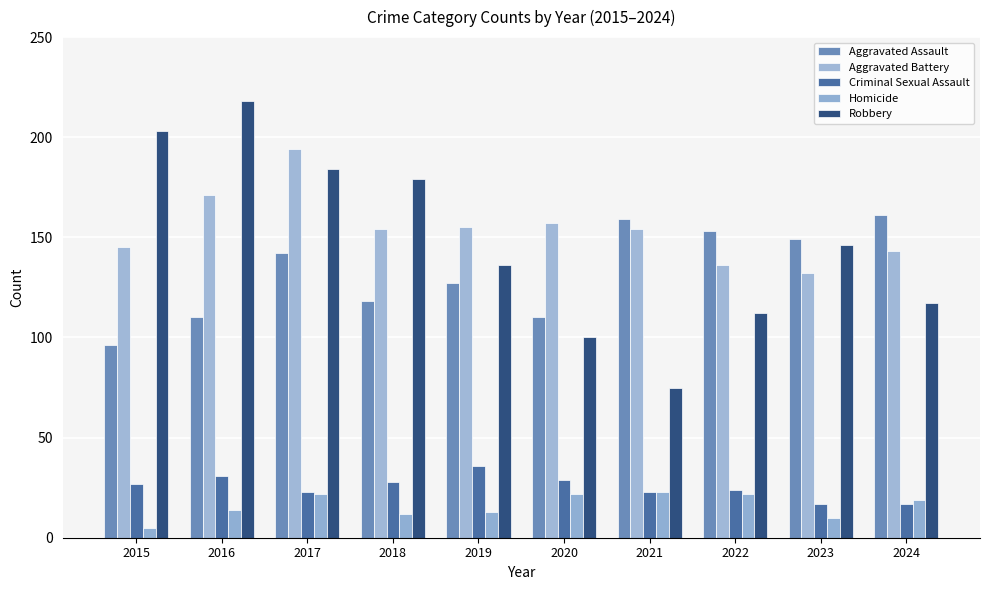

What is the difference between the maximum and second lowest values in the Robbery series?

118